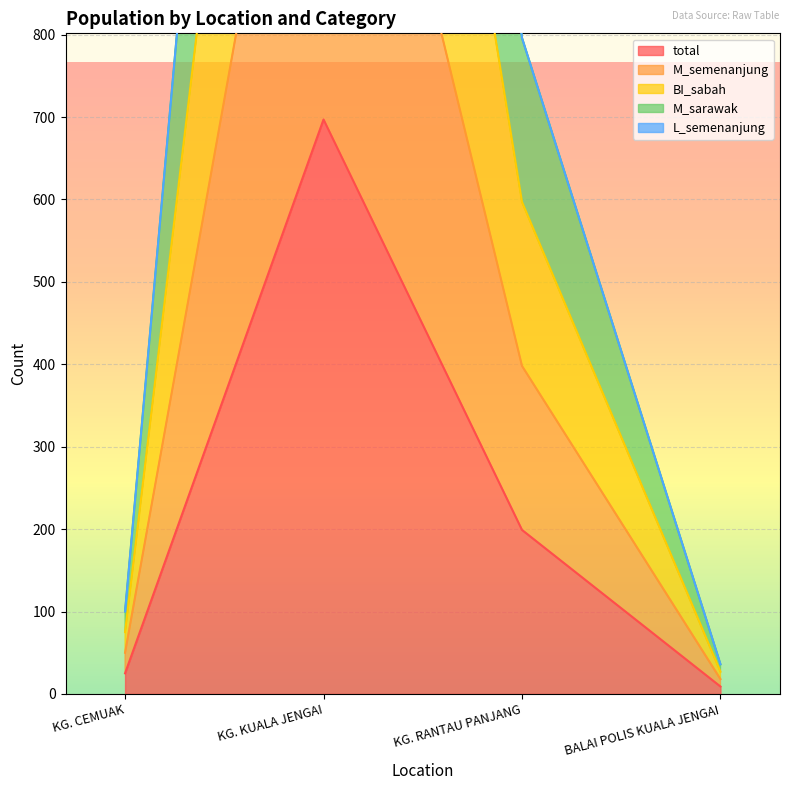

What is the approximate value of M_sarawak at KG. CEMUAK, to the nearest 100?

100